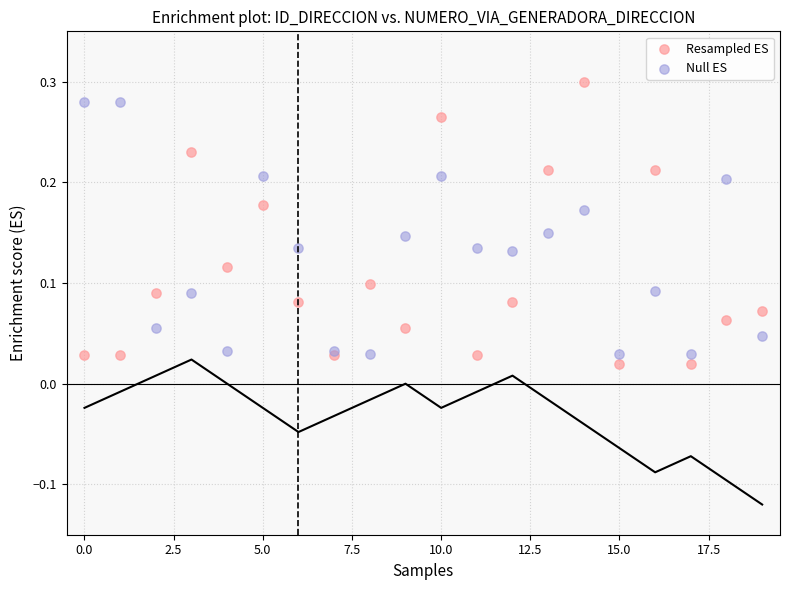

Which series has the largest Y range (max minus min)?

Resampled ES